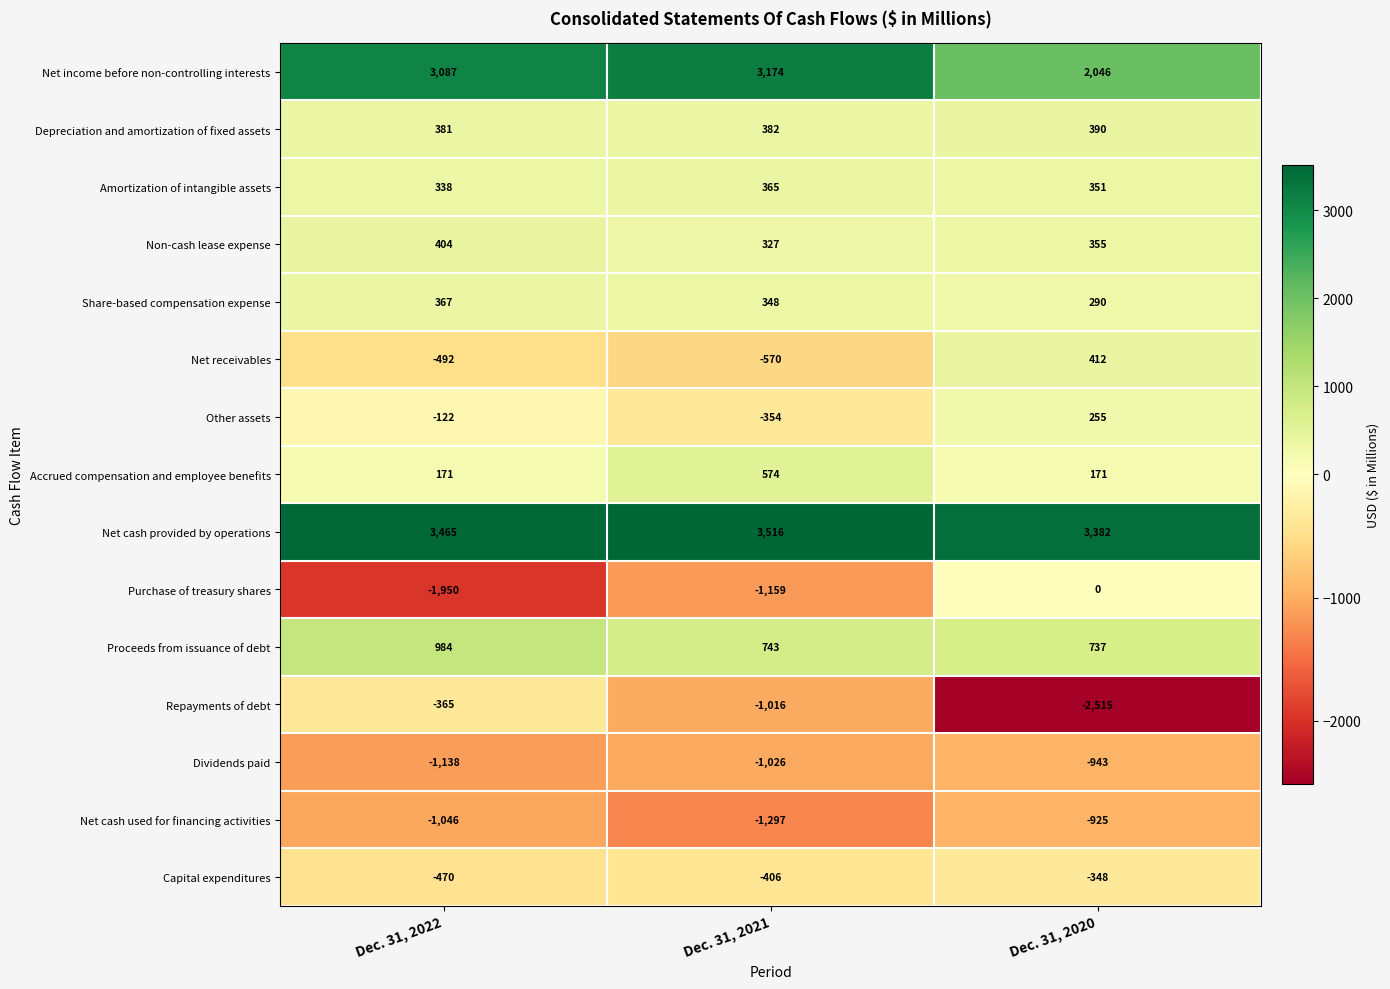

The Depreciation and amortization of fixed assets series shows 382 at Dec. 31, 2021. True or false?

True